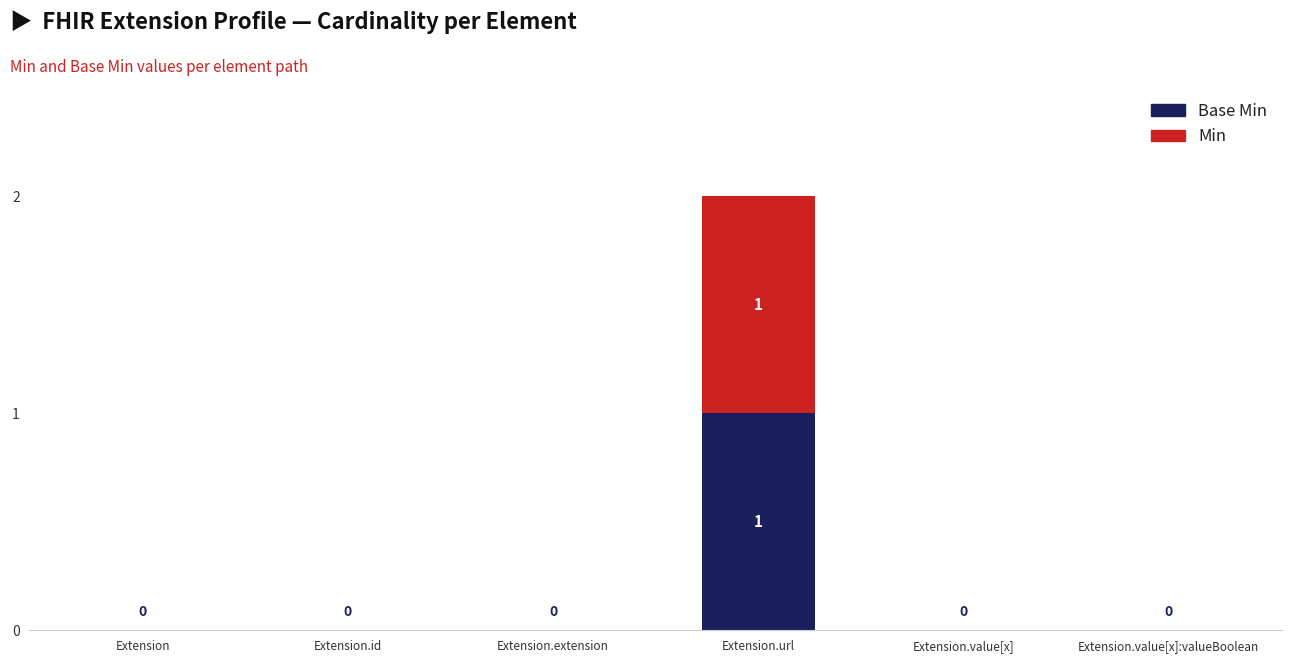

At which category is the sum across all series the highest?

Extension.url